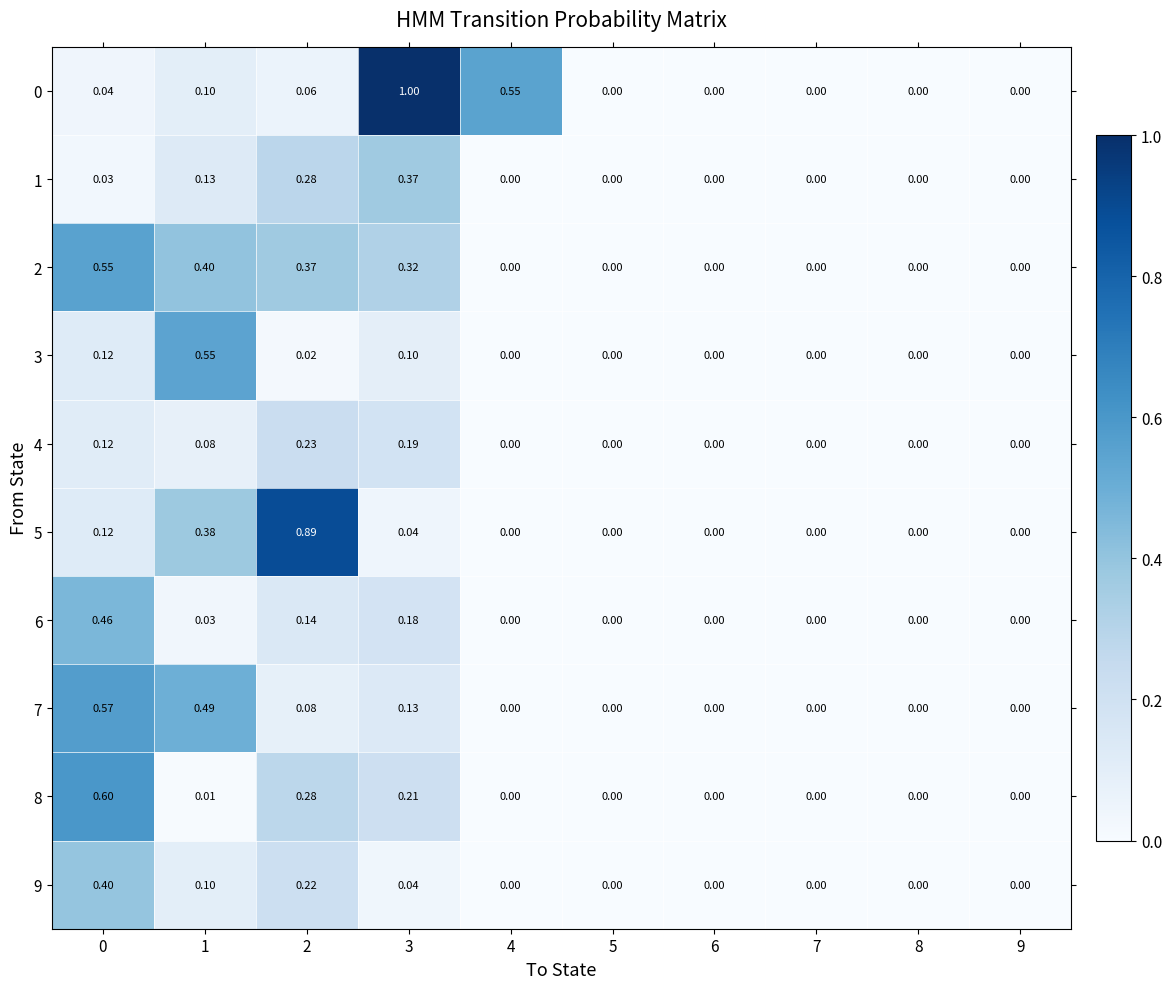

At 9, list the series in order from smallest to largest.

0, 1, 2, 3, 4, 5, 6, 7, 8, 9